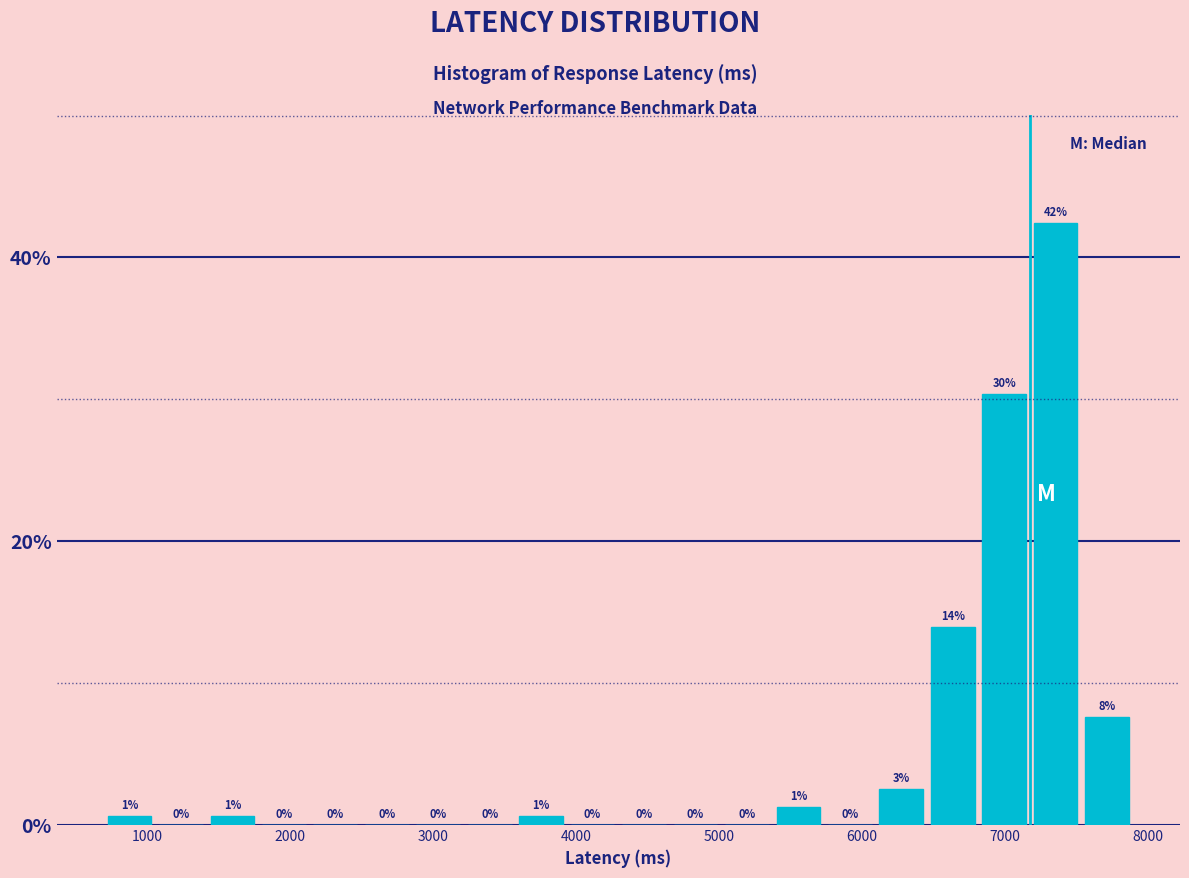

Read against the x-axis, roughly where is the centre of the tallest bar?

7400